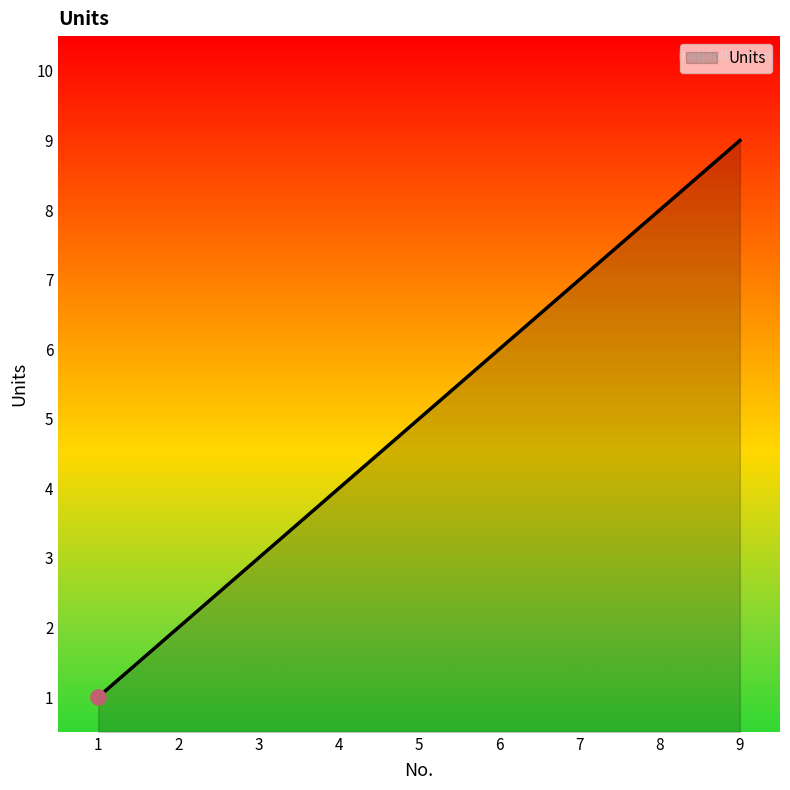

What is the ratio of the value at 9 to the value at 5?

1.8